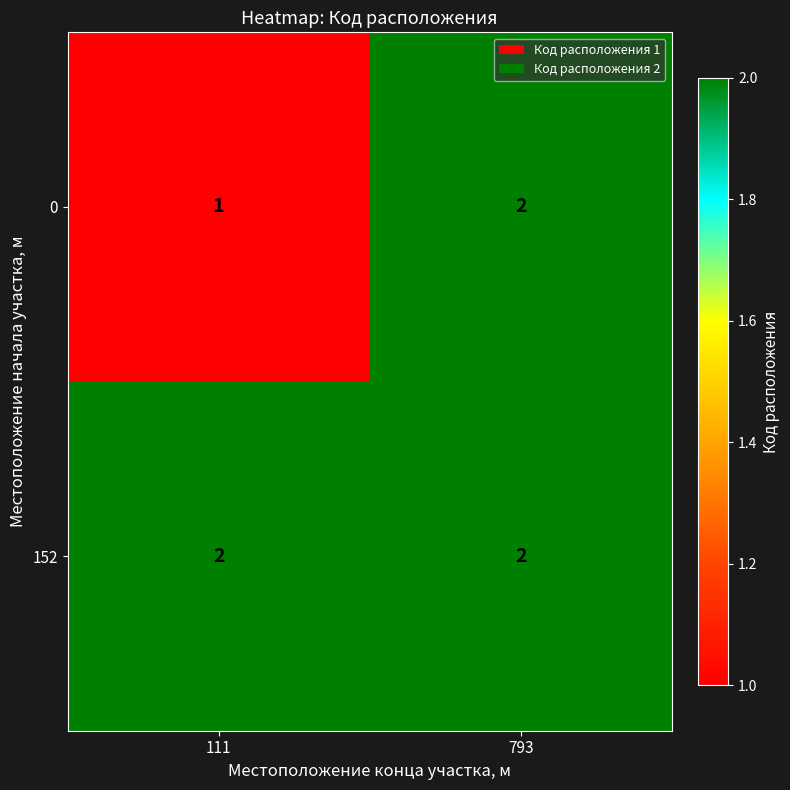

What is the sum of all 0 values?

3